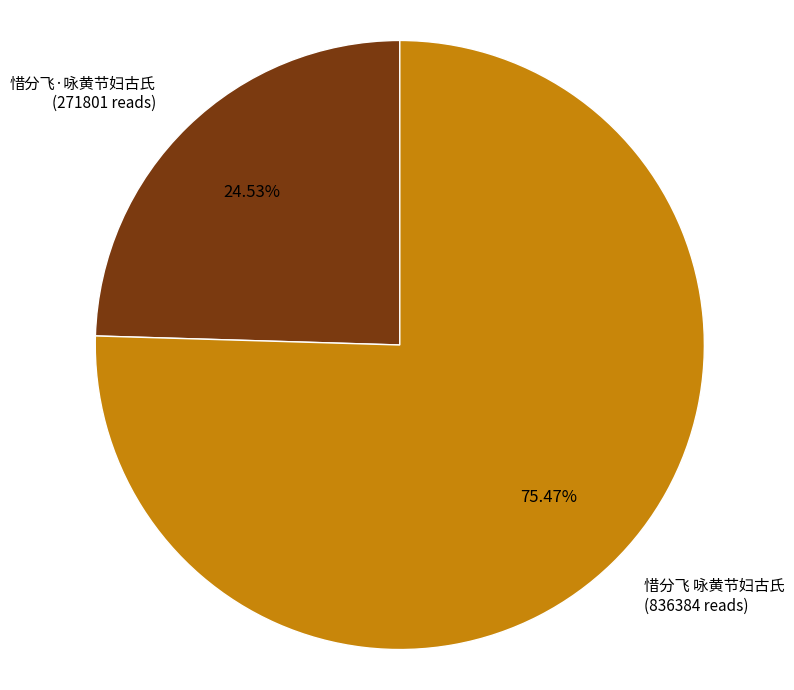

True or false: 惜分飞·咏黄节妇古氏 accounts for 25% of the total.

True